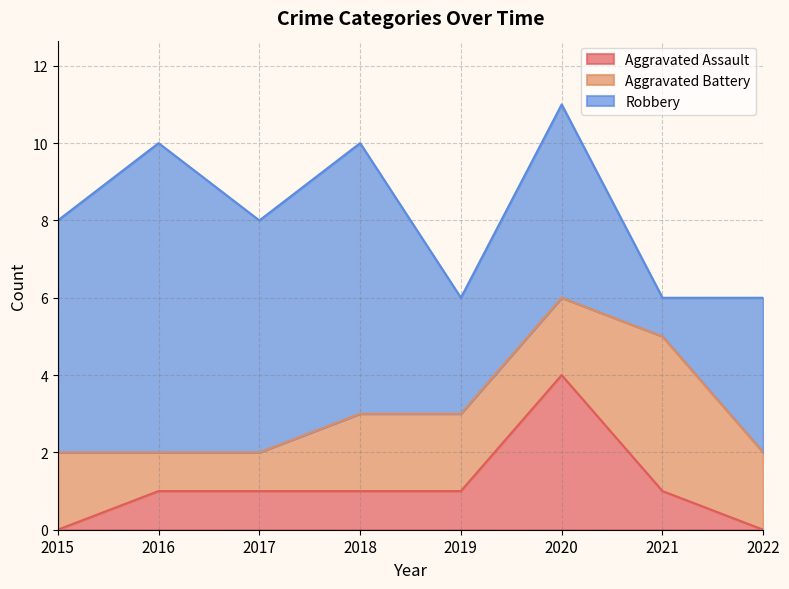

What are all the series names shown in the legend?

Aggravated Assault, Aggravated Battery, Robbery